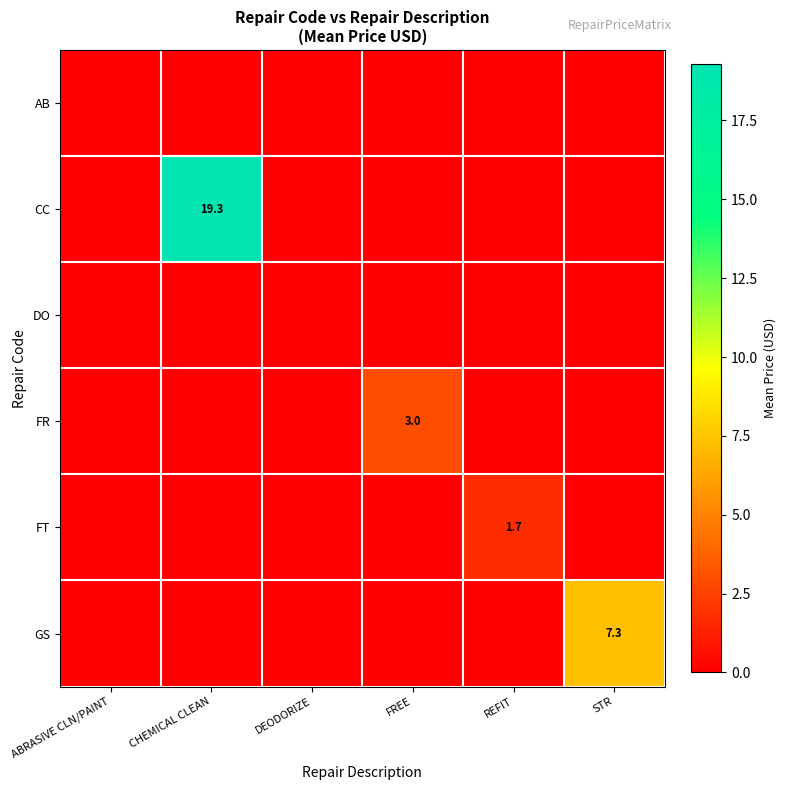

The value of FT at REFIT is 1.7. True or false?

True